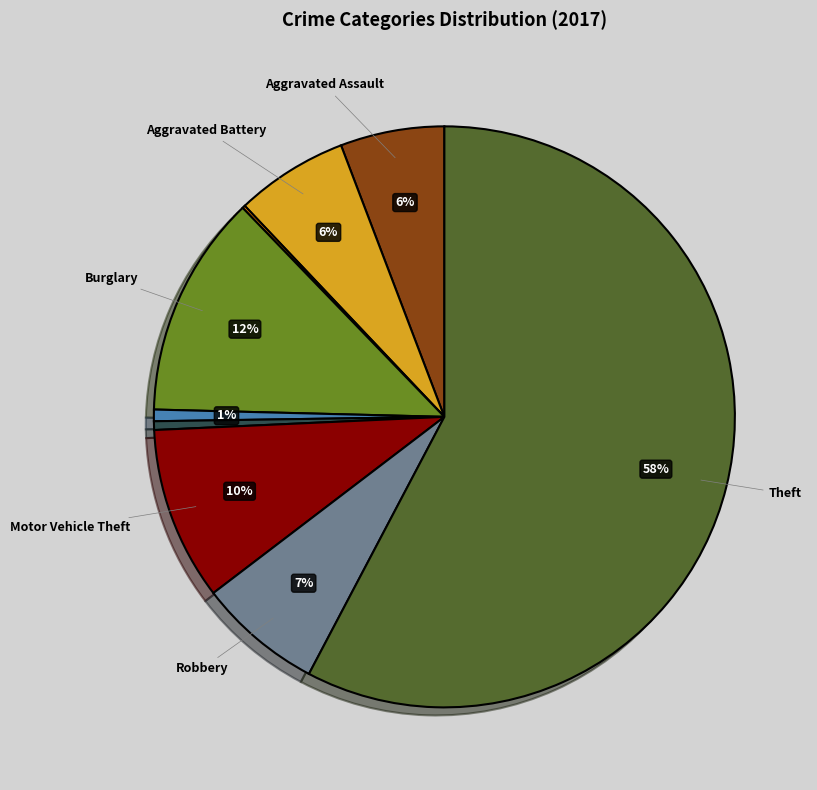

To the nearest percent, what is the average slice percentage?

11%